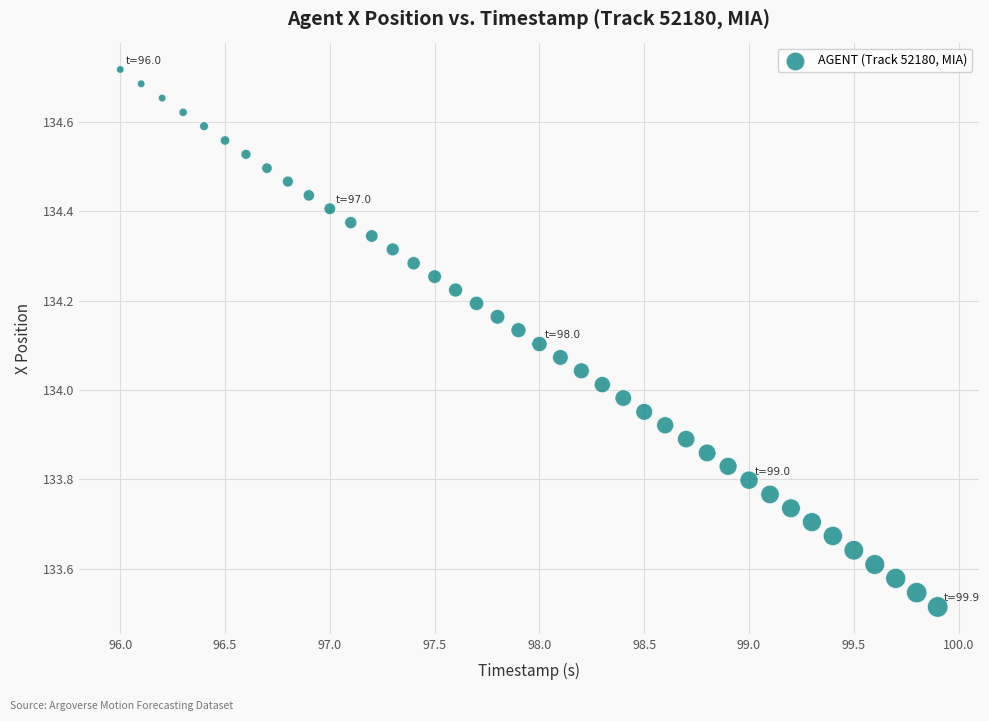

What is the range of Y values (max minus min)?

1.2